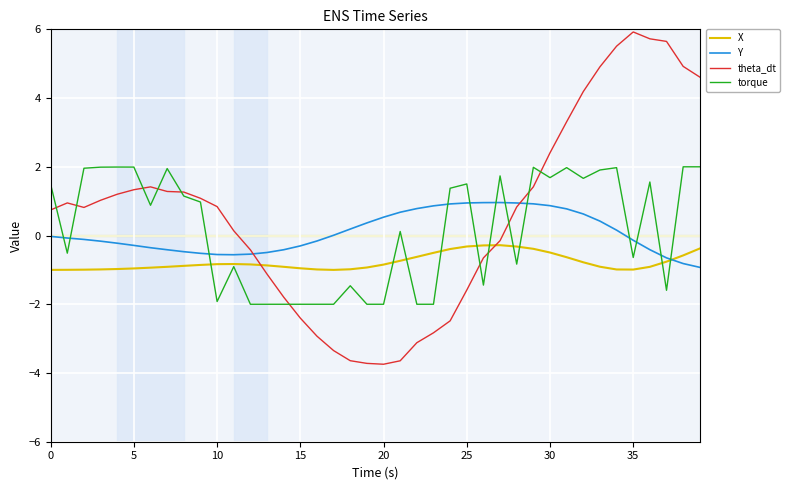

What is the sum of all X values?

-30.7